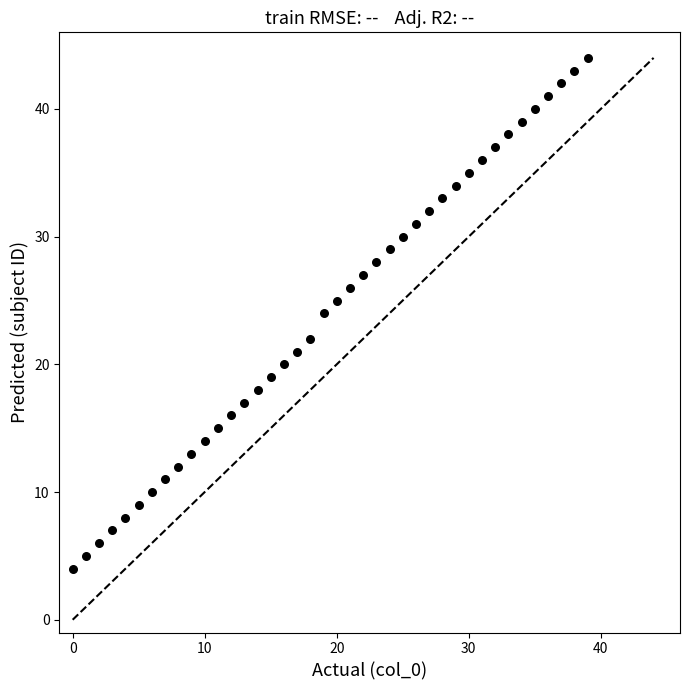

What is the range of Y values (max minus min)?

40